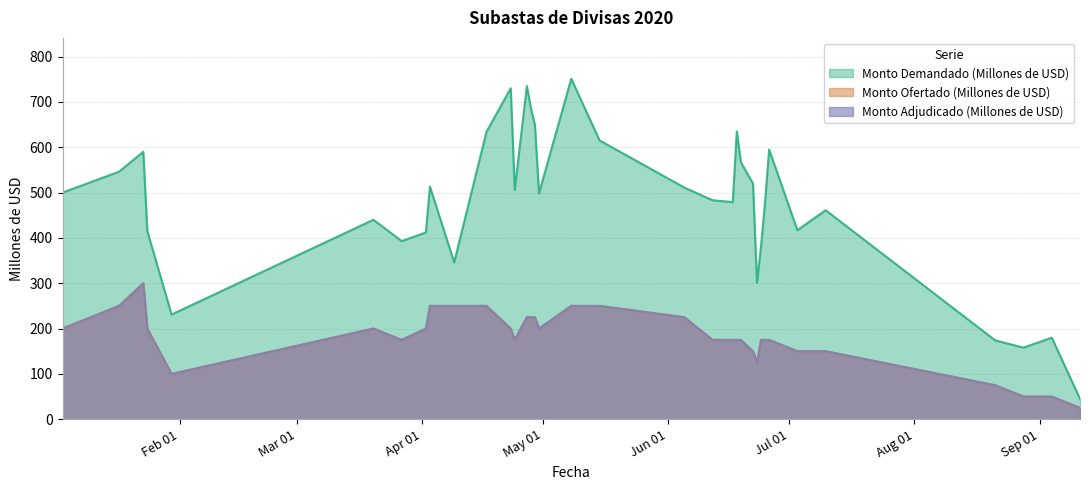

True or false: Monto Ofertado (Millones de USD) has a value of 251 at 10-07-2020.

False